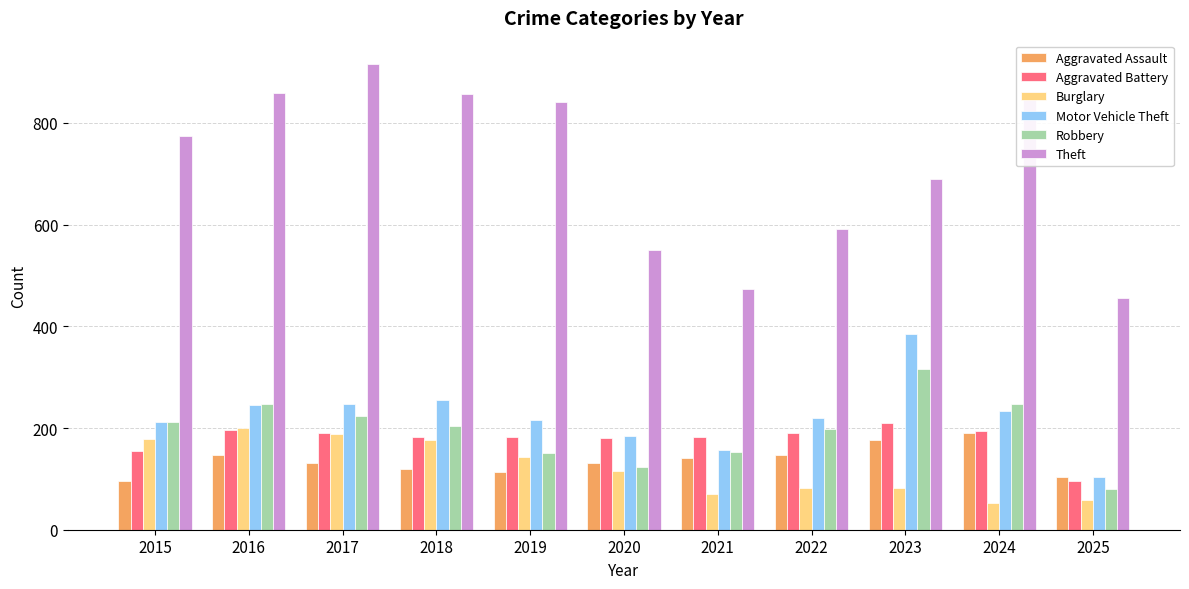

How many data points in Burglary are less than 115?

5